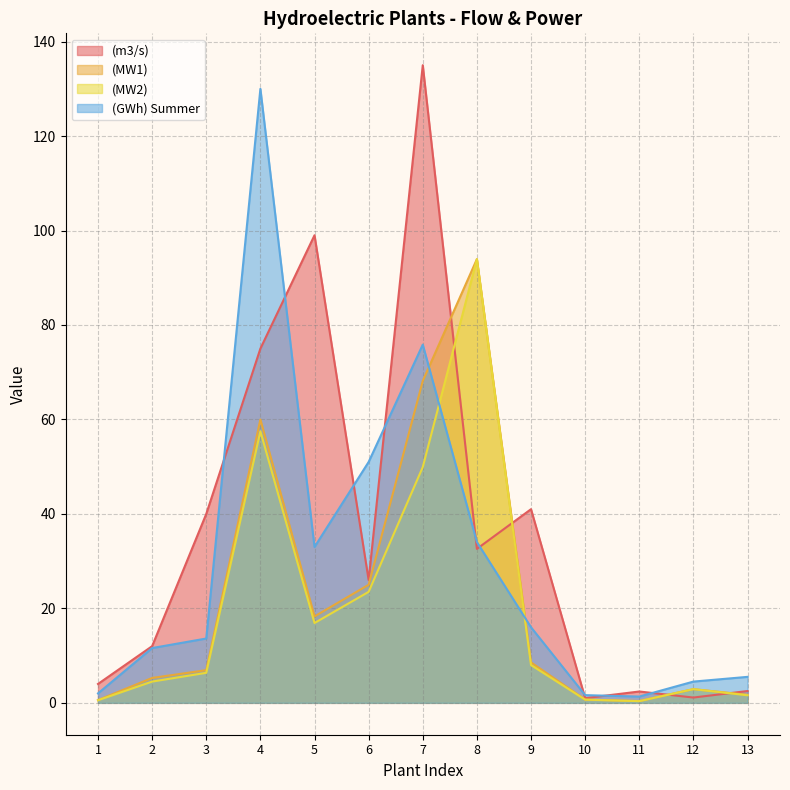

What is the spread (max minus min) of values at 11?

2.0